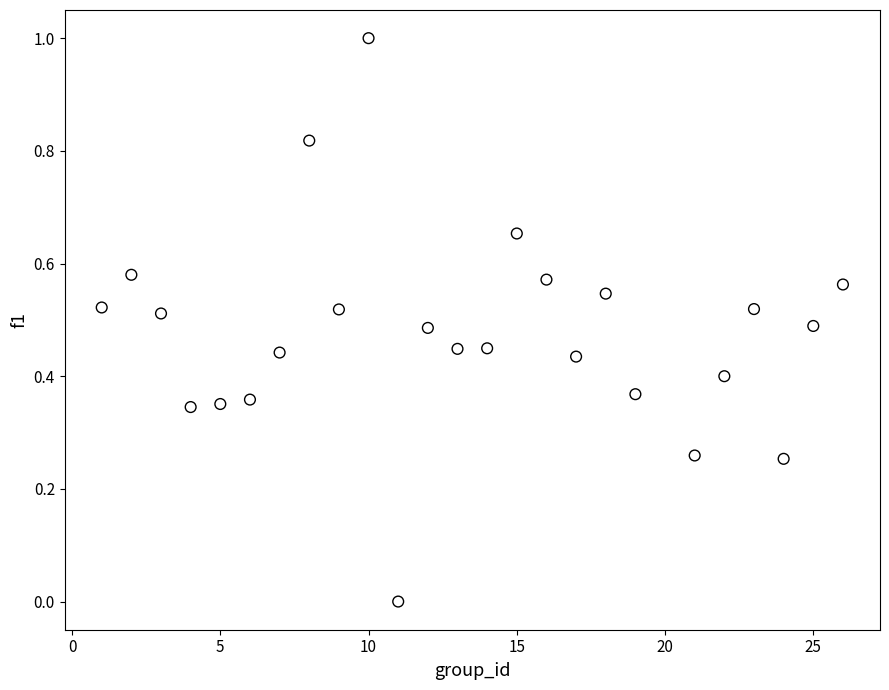

What is the range of Y values (max minus min)?

1.0